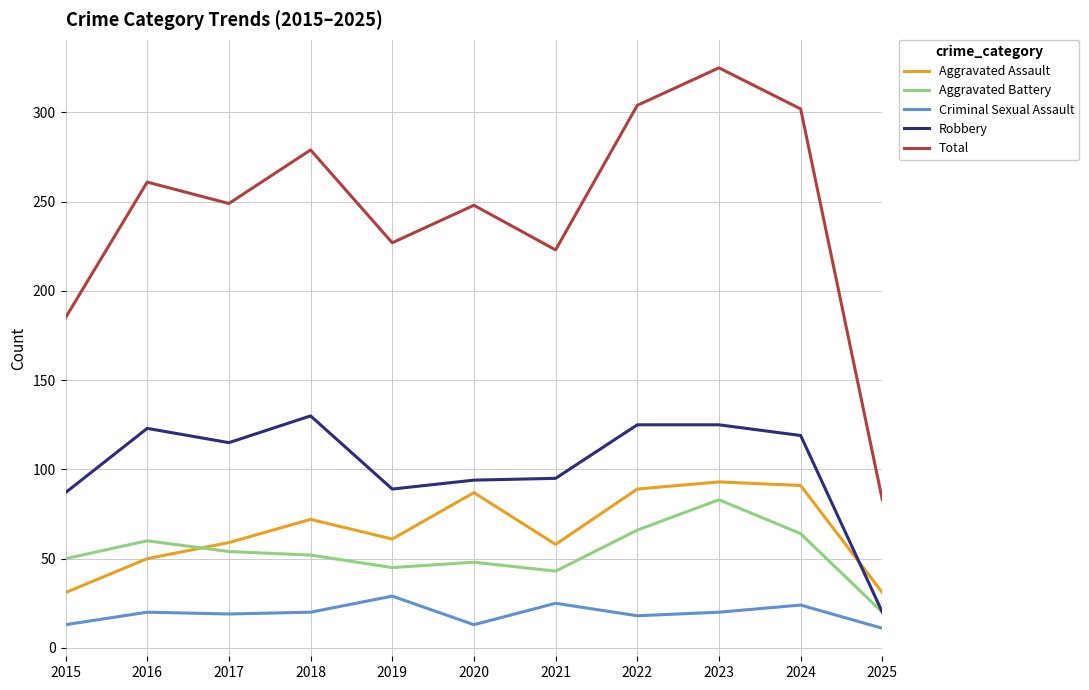

What is the spread (max minus min) of values at 2020?

235